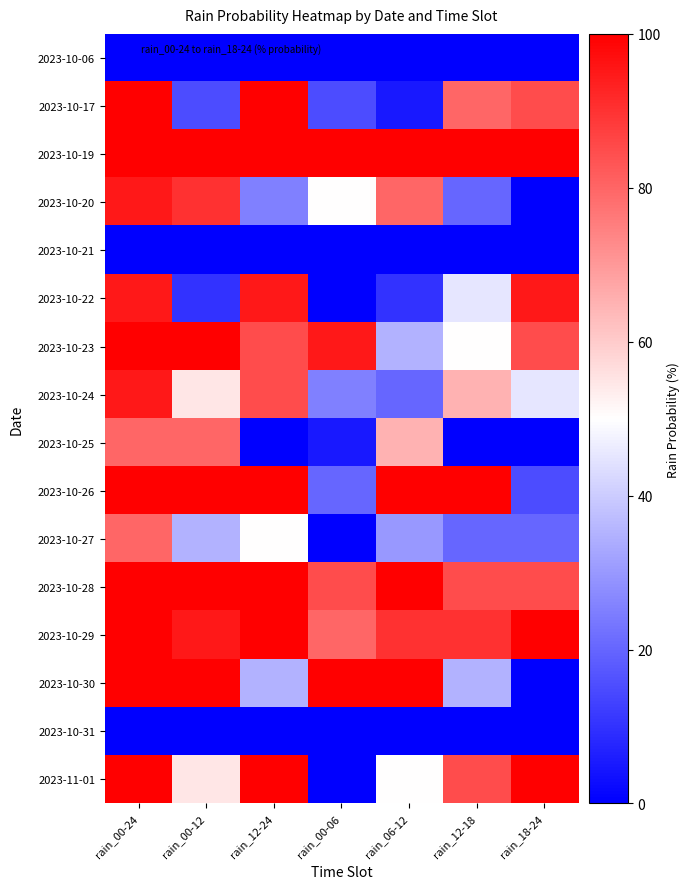

Which has a higher value, rain_18-24 or rain_00-24?

rain_18-24